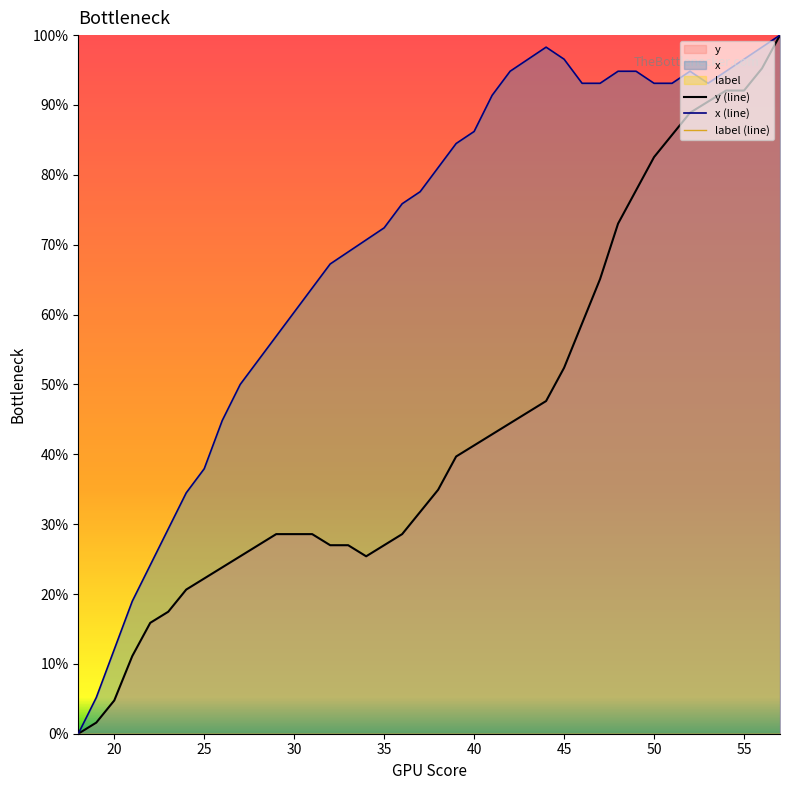

At how many categories does at least one series exceed 87?

17